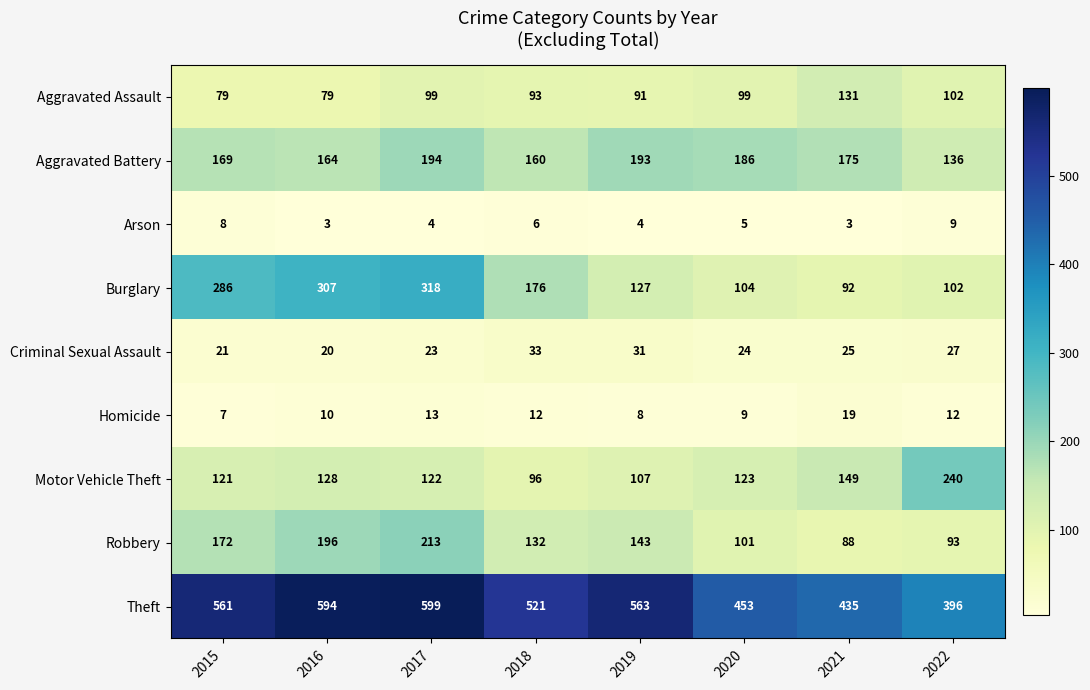

What is the difference between the Arson values at 2022 and 2020?

4